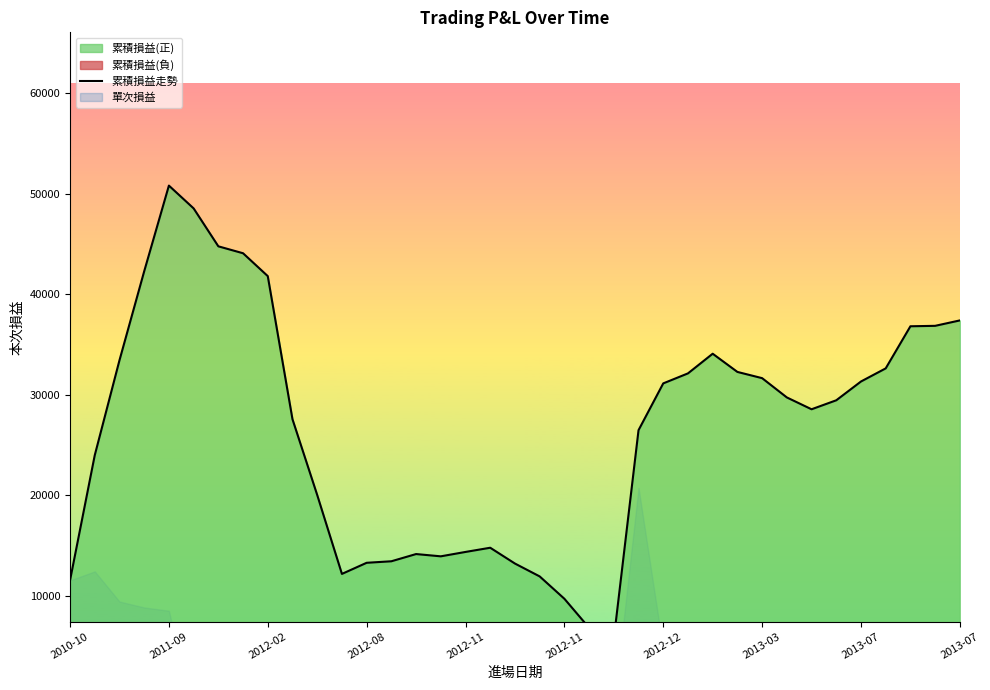

Read the value at 2012-08, to the nearest 50.

13300